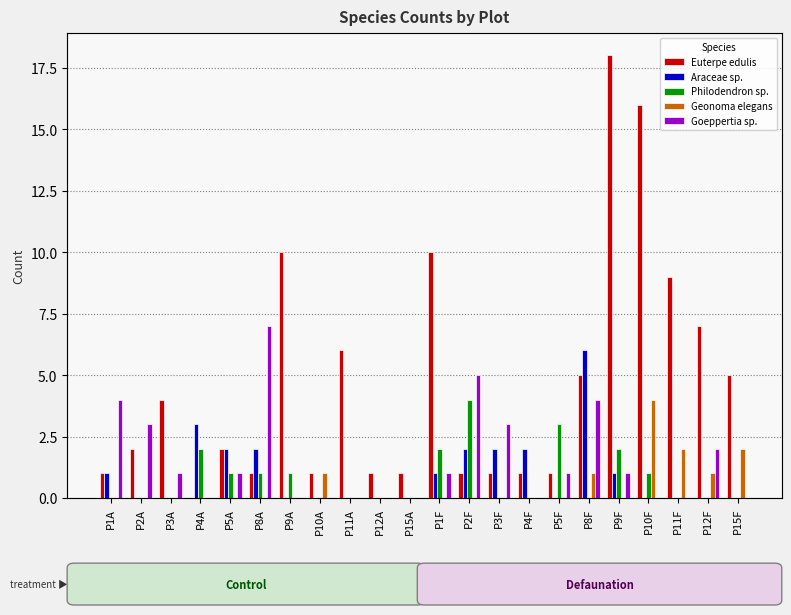

What is the total value across all series at P10F?

21